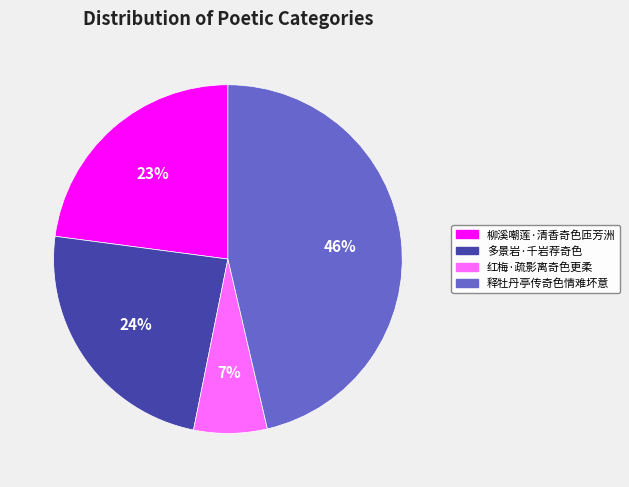

Which slice is the smallest?

红梅·疏影离奇色更柔